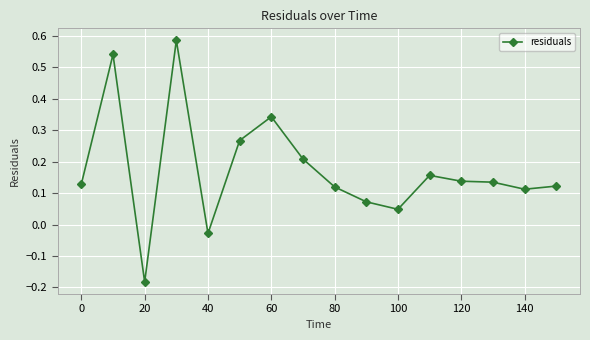

How many lines are shown in the chart?

1